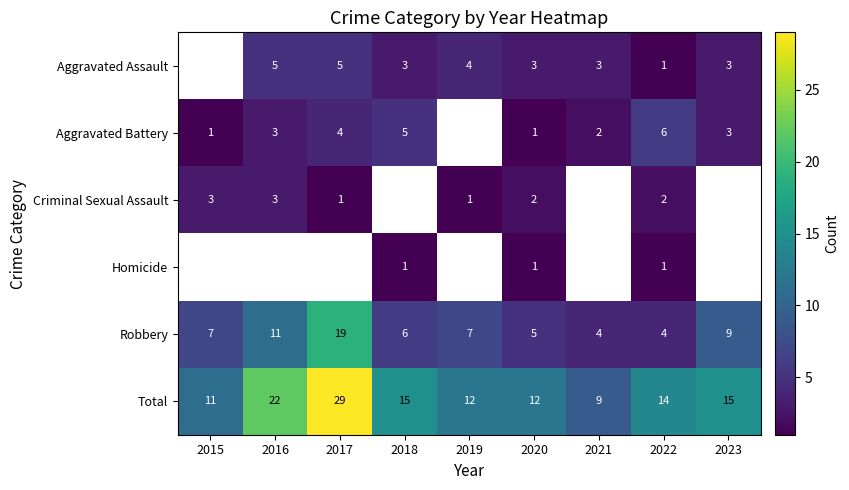

True or false: Criminal Sexual Assault has a value of 2 at 2017.

False